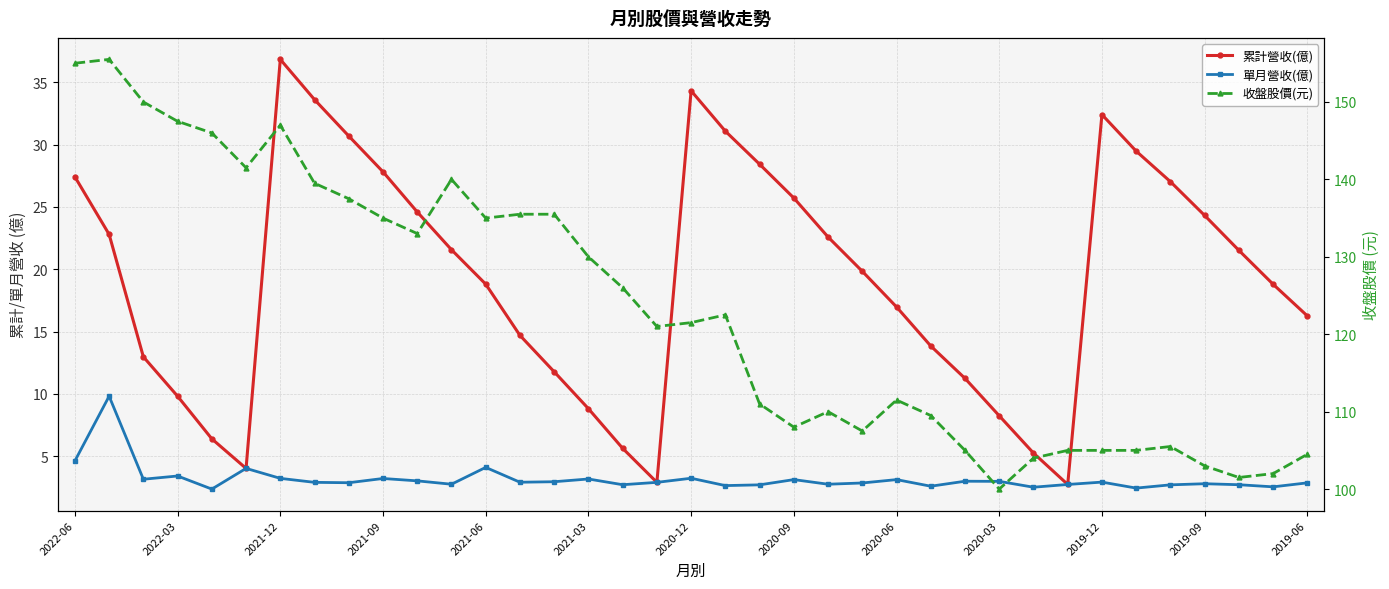

Which series has the largest total across all categories?

收盤股價(元)